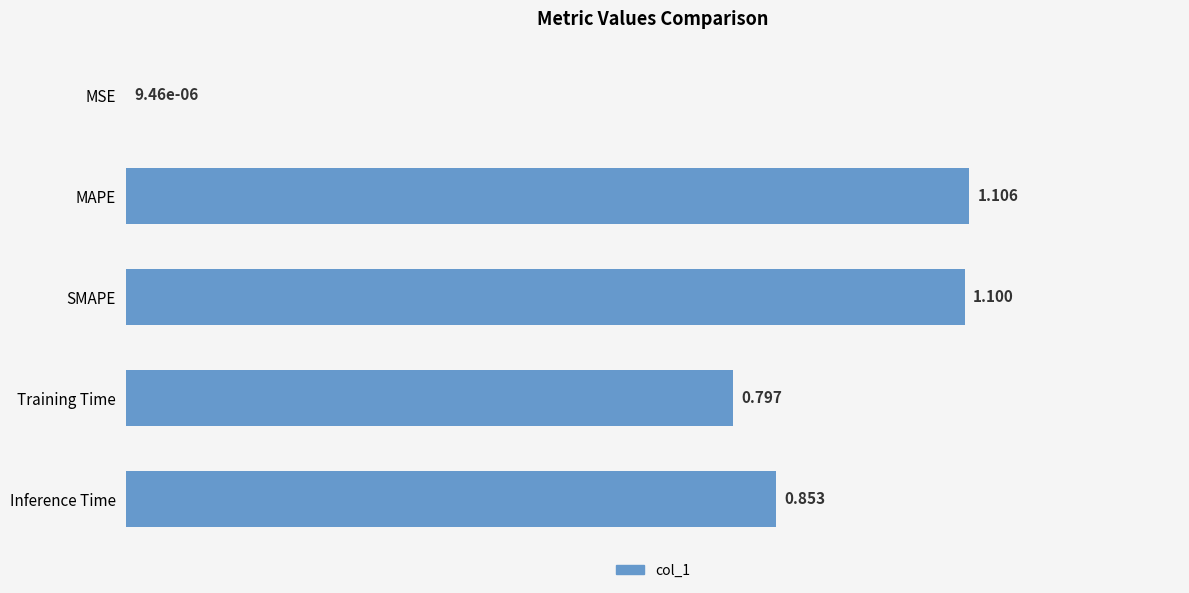

Which category has the highest value across all series?

MAPE